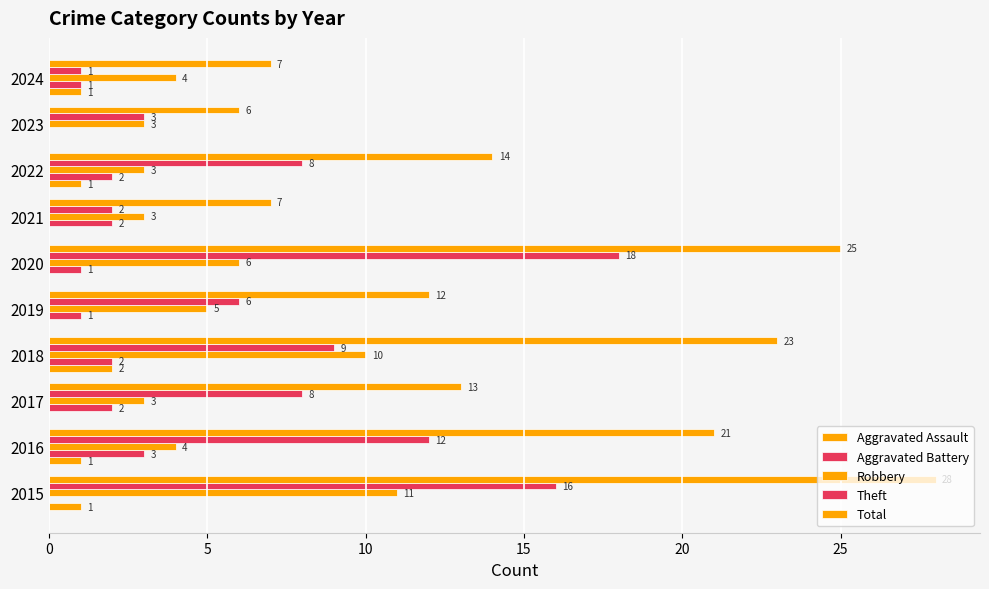

Count the number of data series in this chart.

5